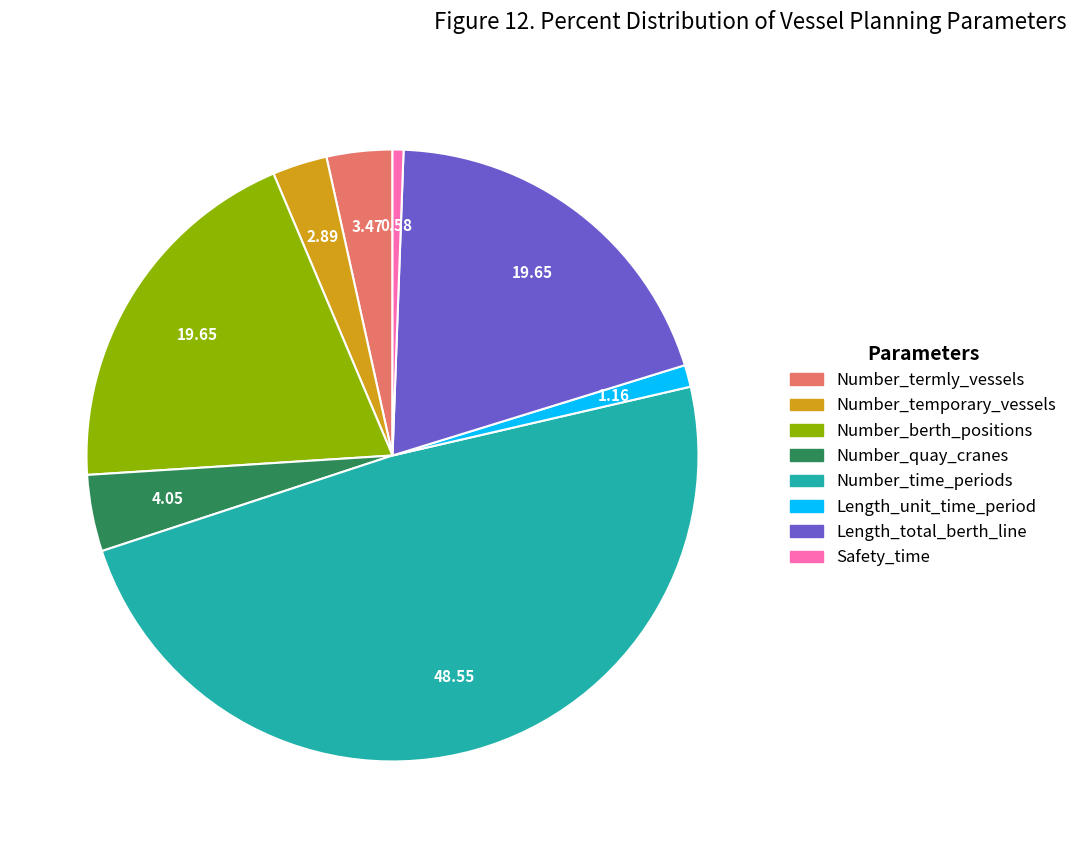

Between Length_unit_time_period and Number_termly_vessels, which is larger?

Number_termly_vessels